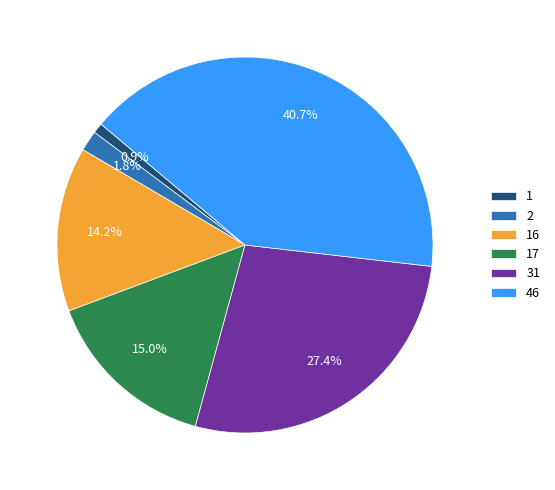

Do 16 and 17 together represent more than half of the pie?

No